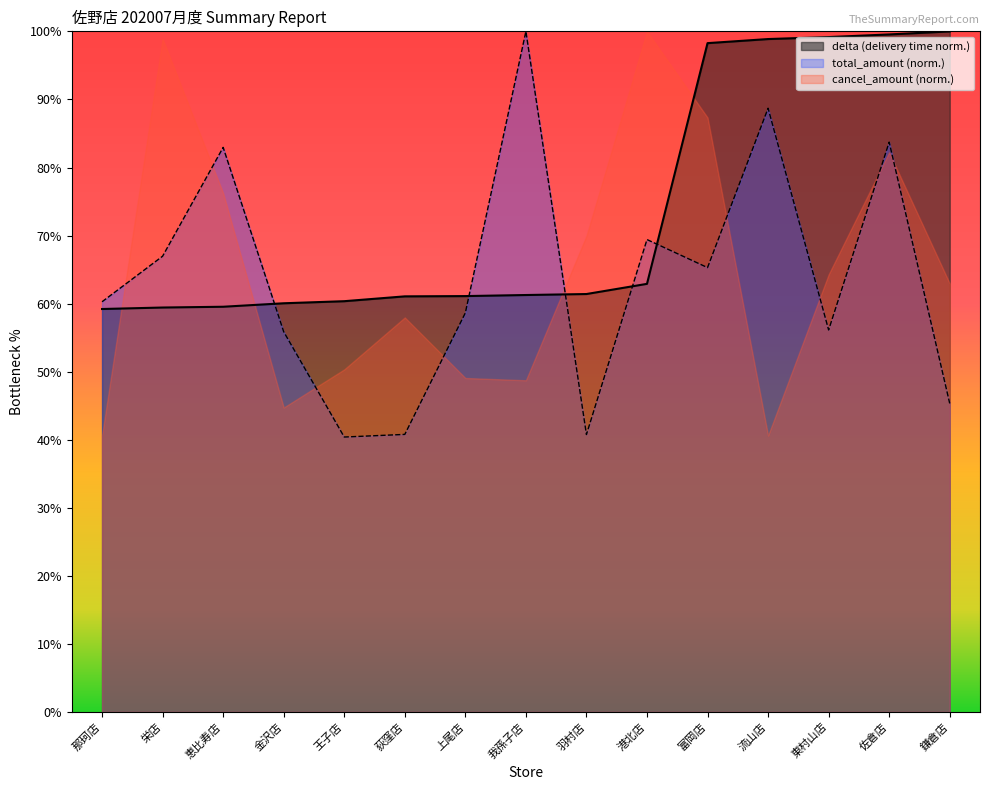

At which category is the sum across all series the highest?

佐倉店